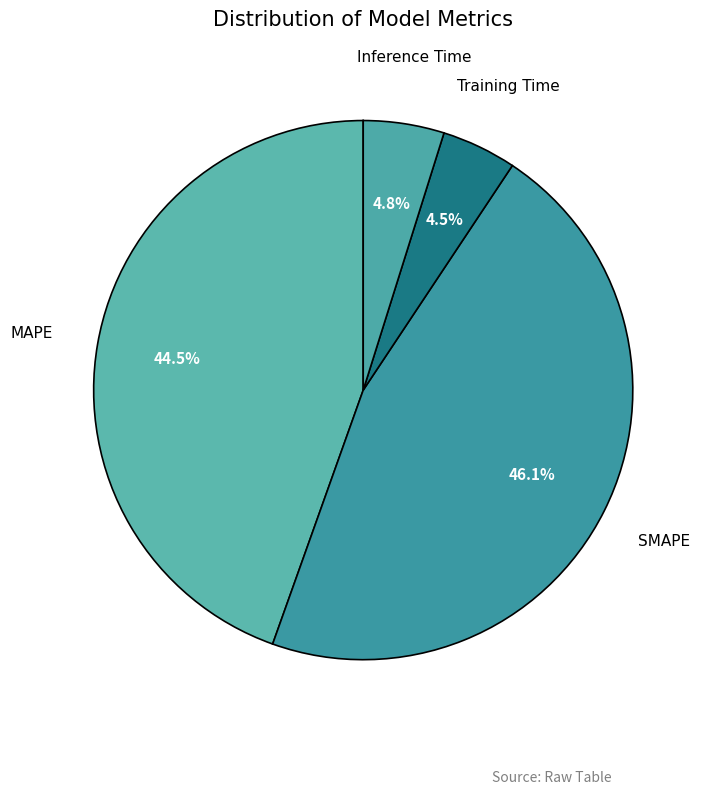

How many segments does this pie chart have?

5